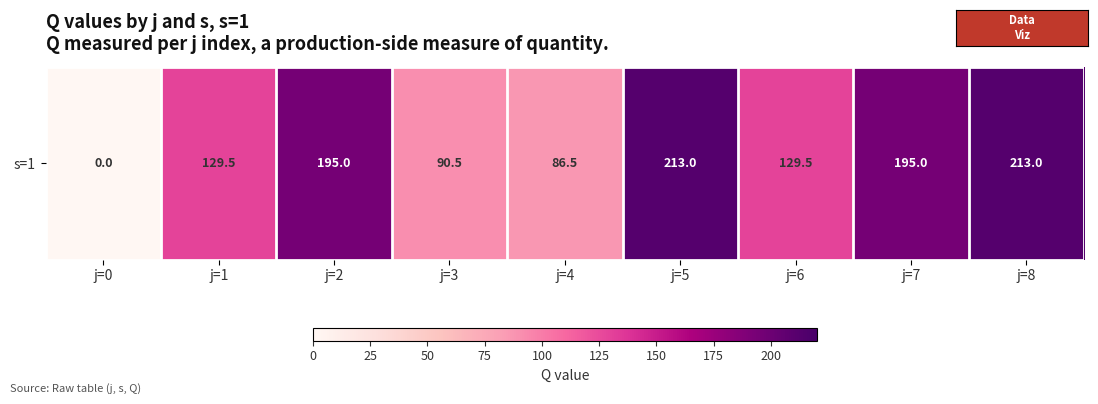

The chart shows a value of 327.9 at j=2. True or false?

False